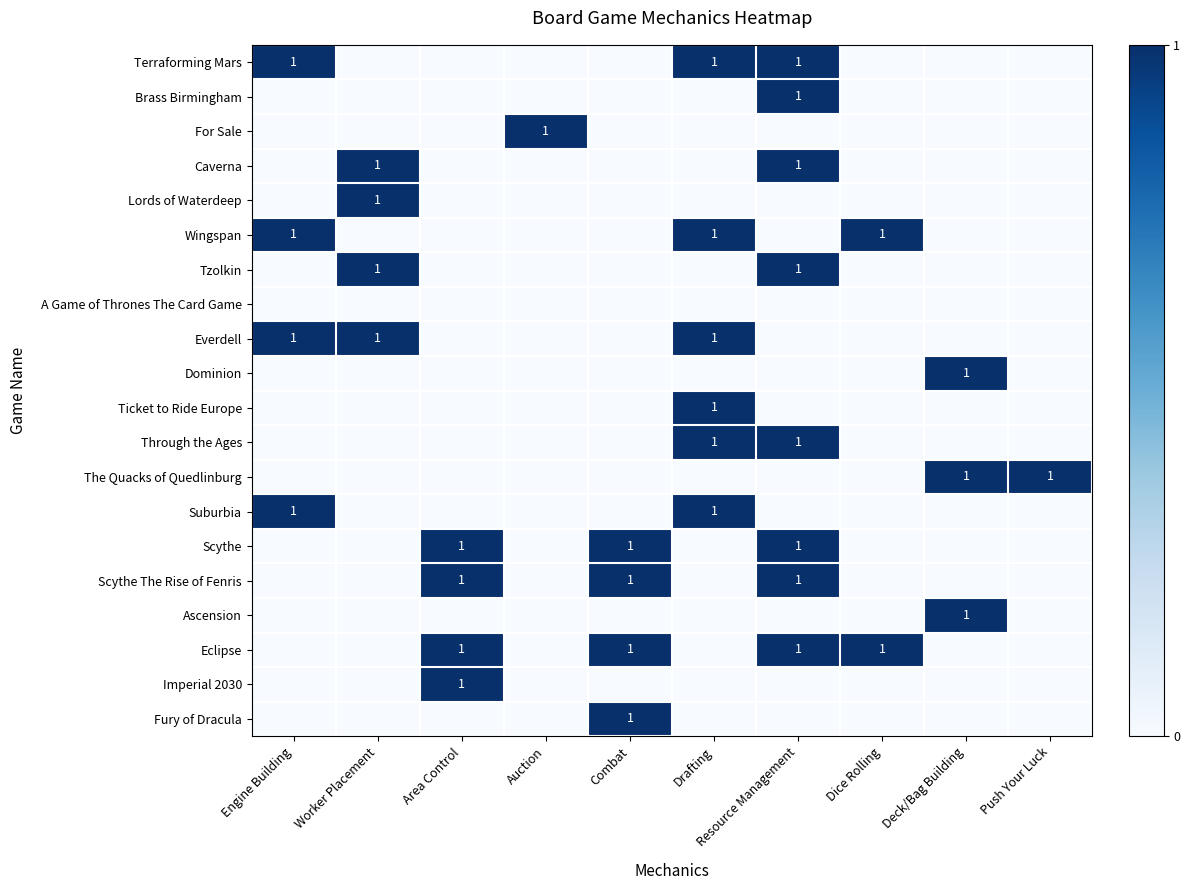

True or false: Scythe has a value of 1 at Combat.

True